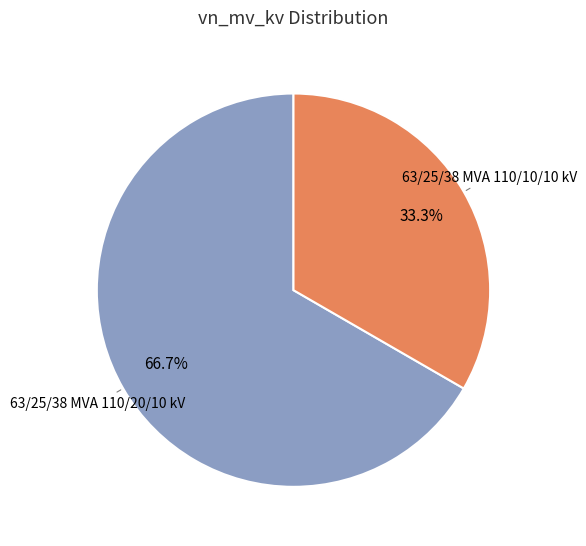

How many segments does this pie chart have?

2